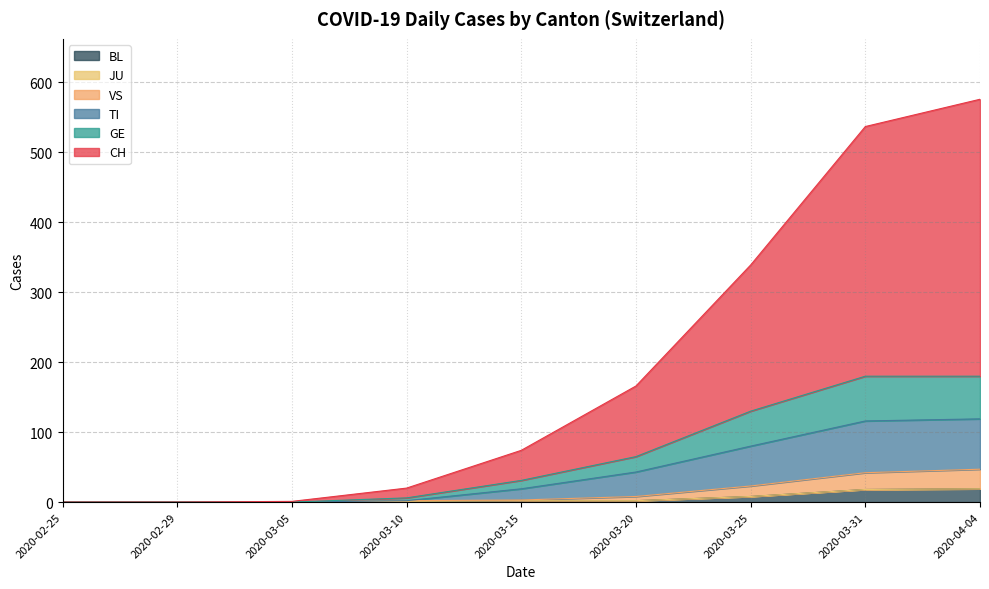

How many interior local valleys does the GE series have?

1